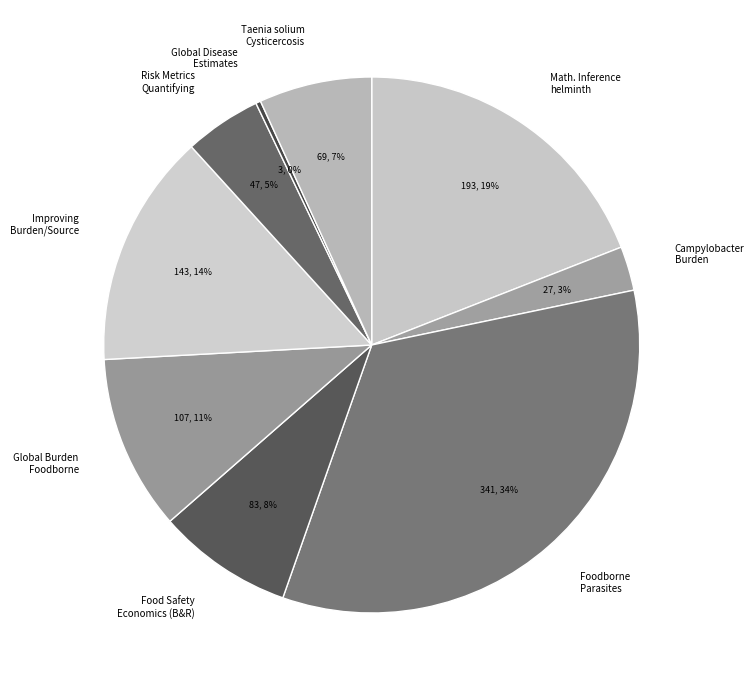

Is there any slice that represents more than half of the pie?

No